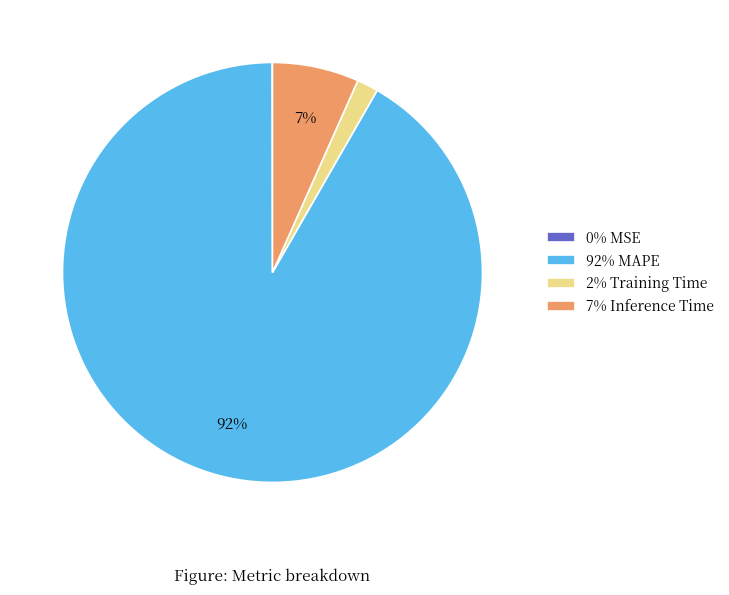

To the nearest percent, what percentage of the pie is 7% Inference Time?

7%